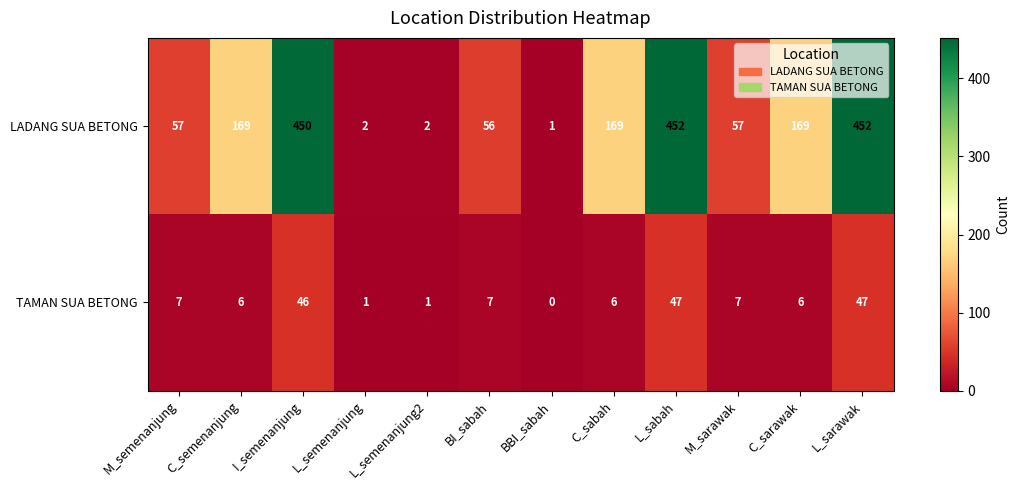

Which series has the largest range (max minus min)?

LADANG SUA BETONG